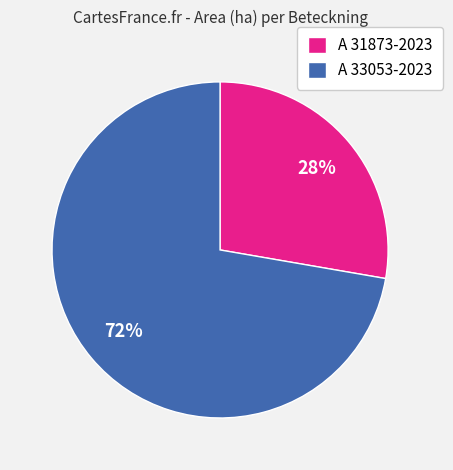

To the nearest percent, what is the combined percentage of A 31873-2023 and A 33053-2023?

100%